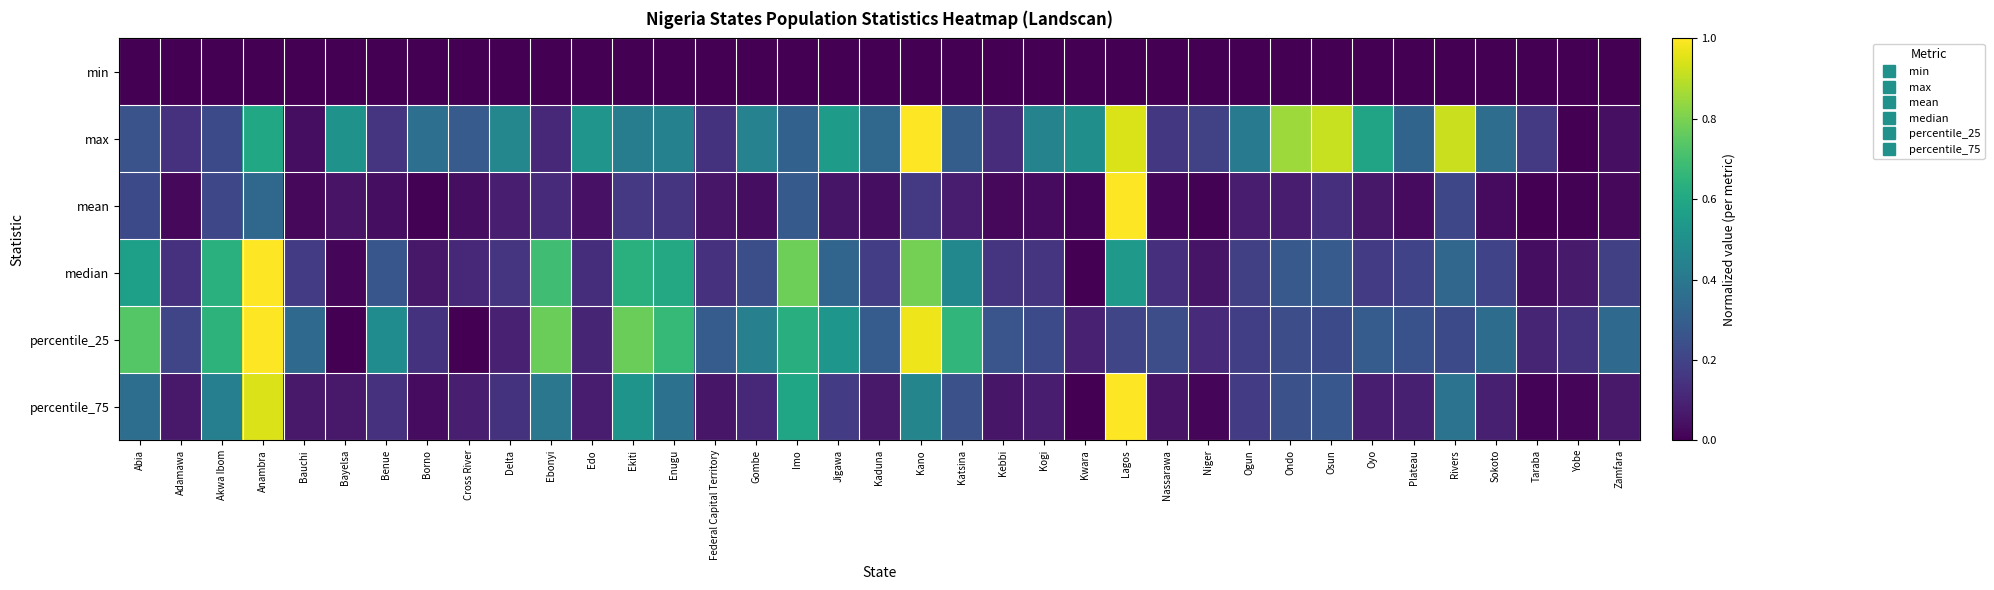

At Taraba, list the series in order from largest to smallest.

max, percentile_25, median, percentile_75, min, mean